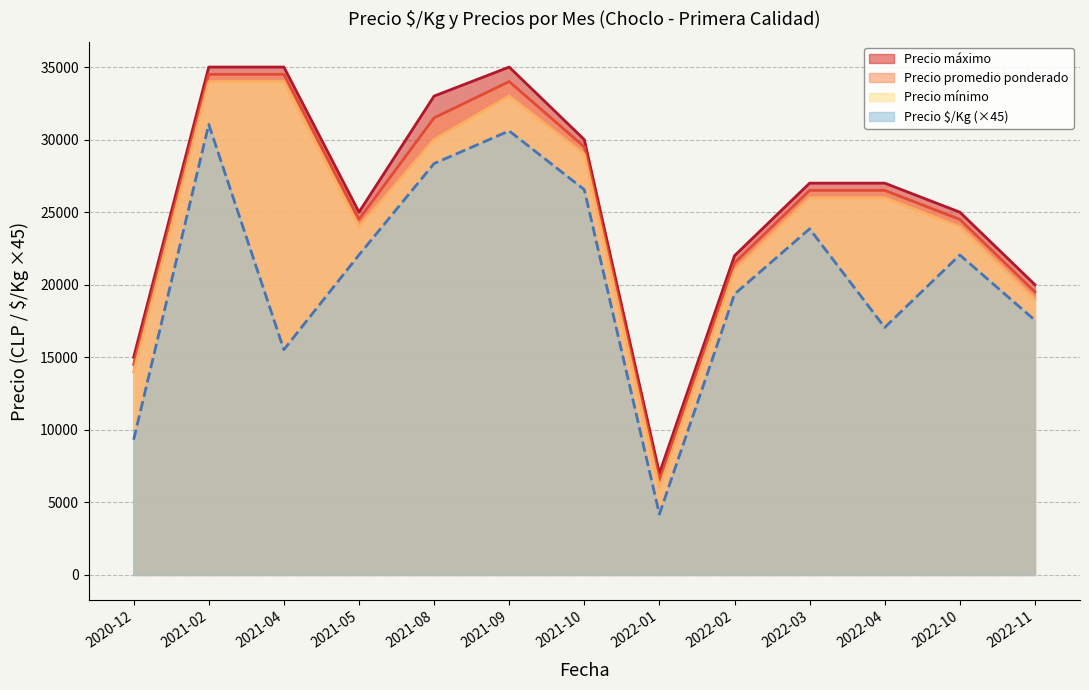

True or false: Precio promedio ponderado and Precio mínimo intersect in this chart.

False